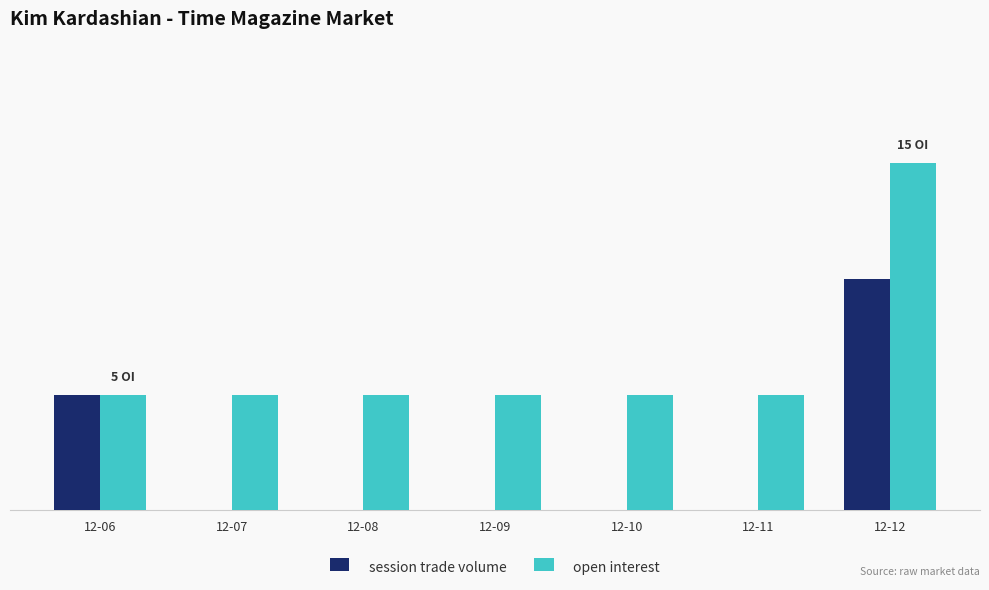

At which label does session trade volume reach its peak?

12-12